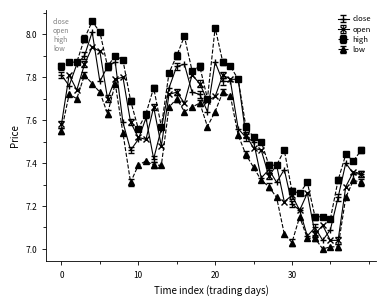

Rank the series by their maximum value, from highest to lowest.

high, close, open, low